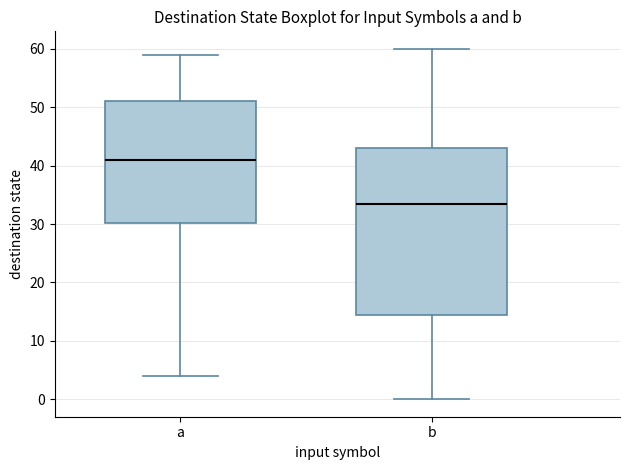

Which box has the highest median line?

a